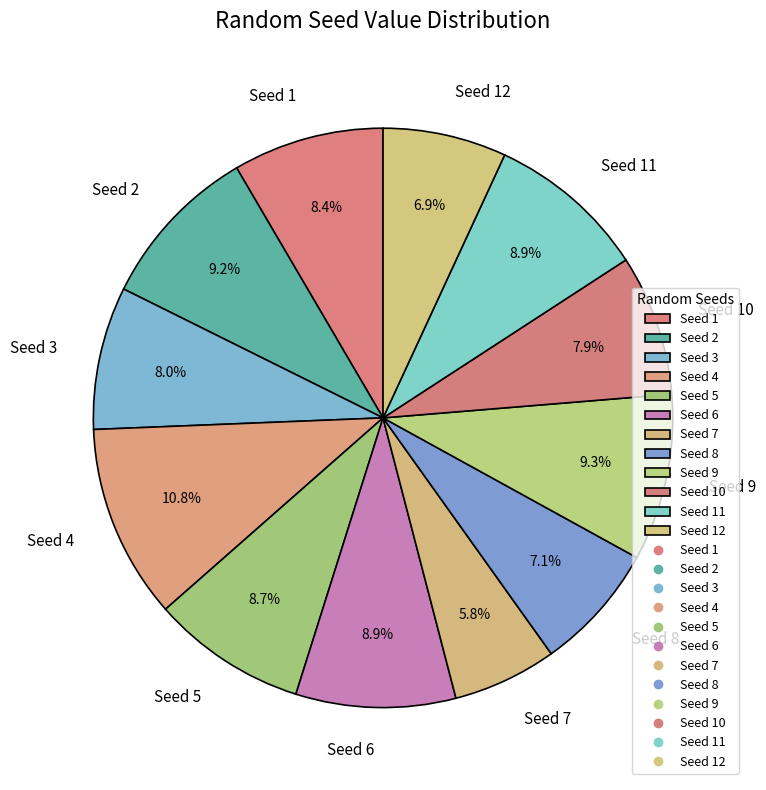

Approximately how many times larger is the value at Seed 8 compared to Seed 10?

0.9